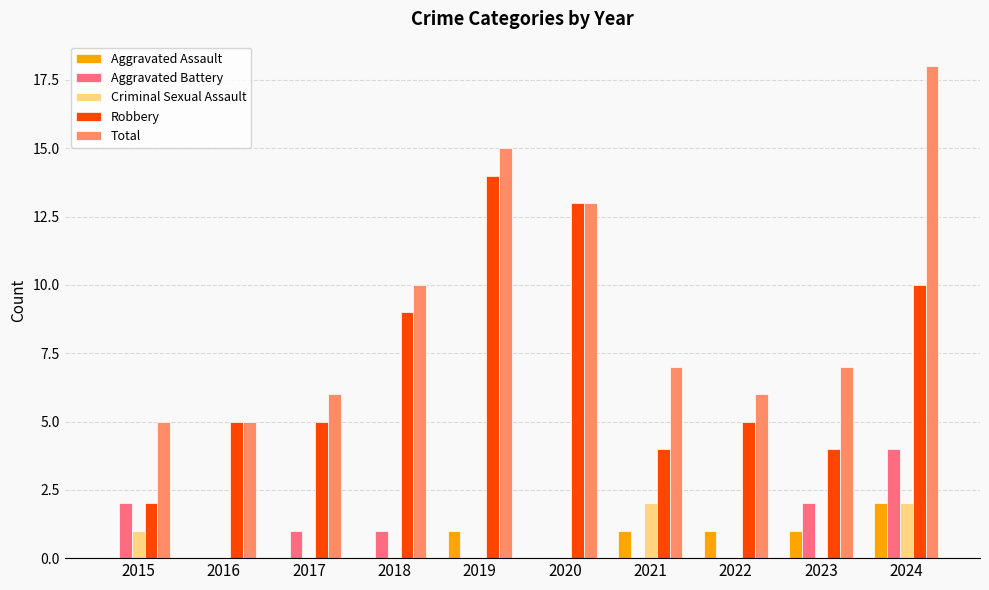

True or false: Robbery has a value of 14 at 2019.

True